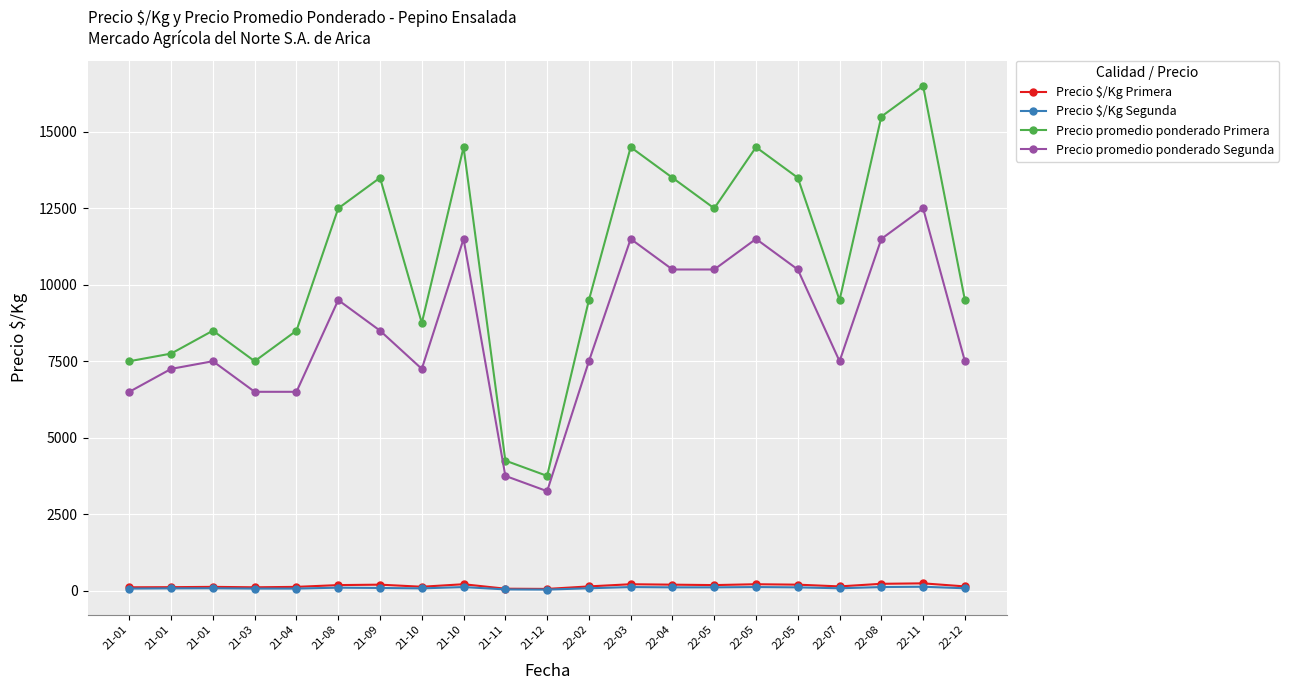

Reading left to right, list all the values displayed in this chart.

Precio $/Kg Primera: 21-01=107	21-01=111	21-01=121	21-03=107	21-04=121	21-08=179	21-09=193	21-10=125	21-10=207	21-11=61	21-12=54	22-02=136	22-03=207	22-04=193	22-05=179	22-05=207	22-05=193	22-07=136	22-08=221	22-11=236	22-12=136
Precio $/Kg Segunda: 21-01=65	21-01=72	21-01=75	21-03=65	21-04=65	21-08=95	21-09=85	21-10=72	21-10=115	21-11=38	21-12=32	22-02=75	22-03=115	22-04=105	22-05=105	22-05=115	22-05=105	22-07=75	22-08=115	22-11=125	22-12=75
Precio promedio ponderado Primera: 21-01=7500	21-01=7750	21-01=8500	21-03=7500	21-04=8500	21-08=12500	21-09=13500	21-10=8750	21-10=14500	21-11=4250	21-12=3750	22-02=9500	22-03=14500	22-04=13500	22-05=12500	22-05=14500	22-05=13500	22-07=9500	22-08=15500	22-11=16500	22-12=9500
Precio promedio ponderado Segunda: 21-01=6500	21-01=7250	21-01=7500	21-03=6500	21-04=6500	21-08=9500	21-09=8500	21-10=7250	21-10=11500	21-11=3750	21-12=3250	22-02=7500	22-03=11500	22-04=10500	22-05=10500	22-05=11500	22-05=10500	22-07=7500	22-08=11500	22-11=12500	22-12=7500